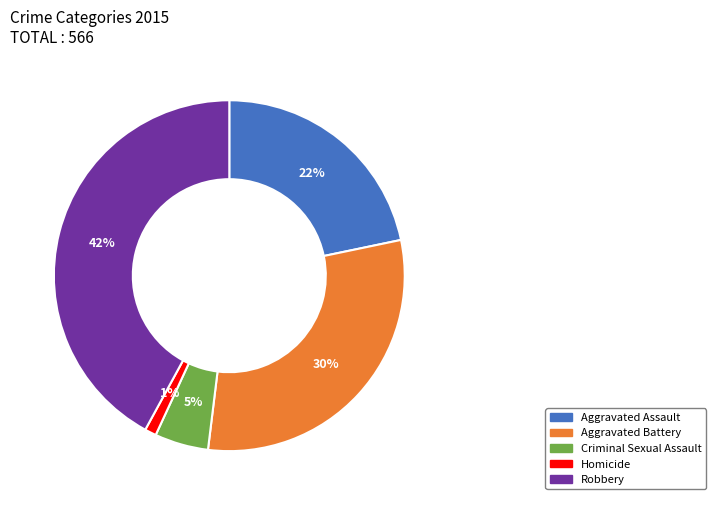

Is there any slice that represents more than half of the pie?

No